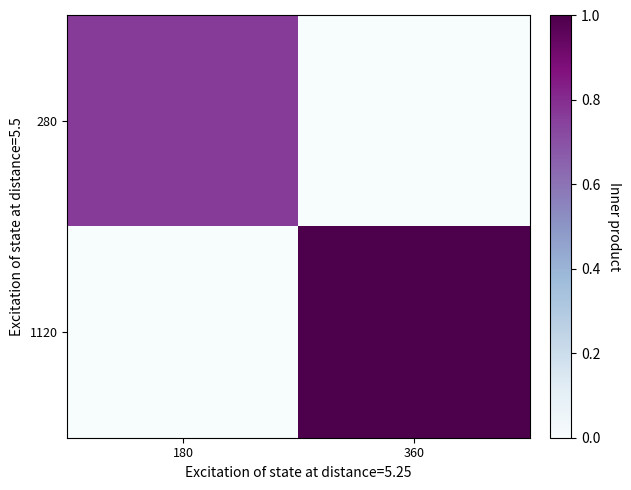

Reading left to right, transcribe all the data shown in this chart.

280: 180=0.8	360=0.0
1120: 180=0.0	360=1.0